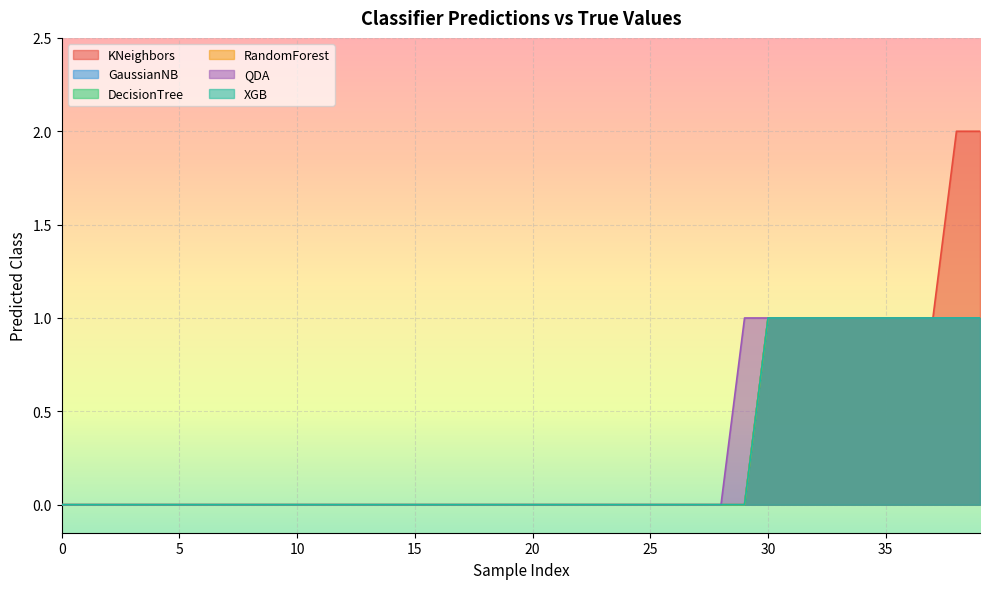

What are all the series names shown in the legend?

KNeighbors, GaussianNB, DecisionTree, RandomForest, QDA, XGB